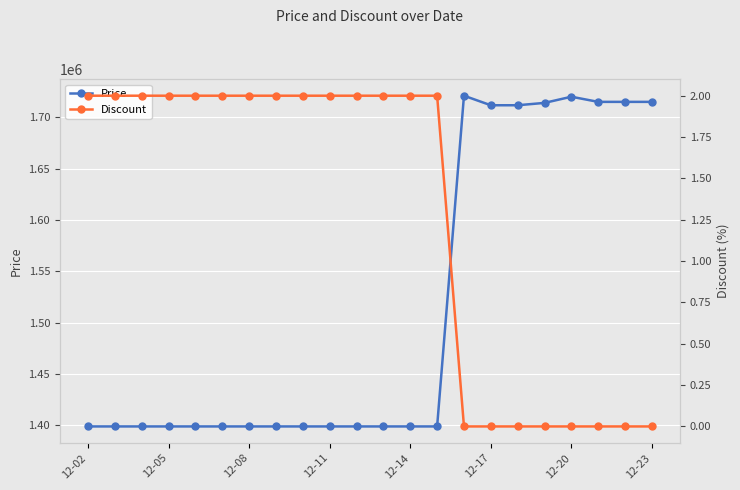

What is the lowest value of the Price series?

1399000